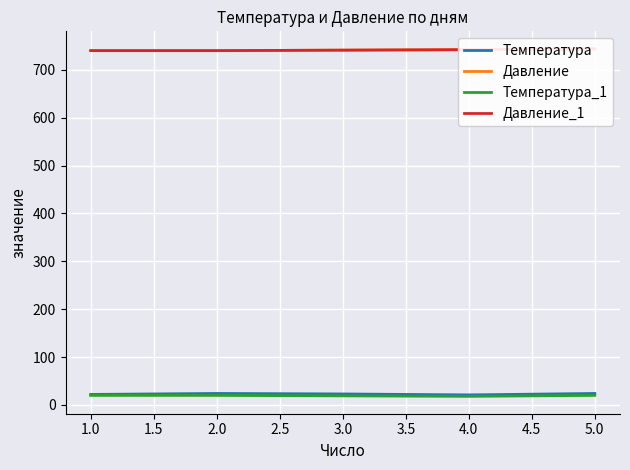

What is the minimum value for Температура?

21